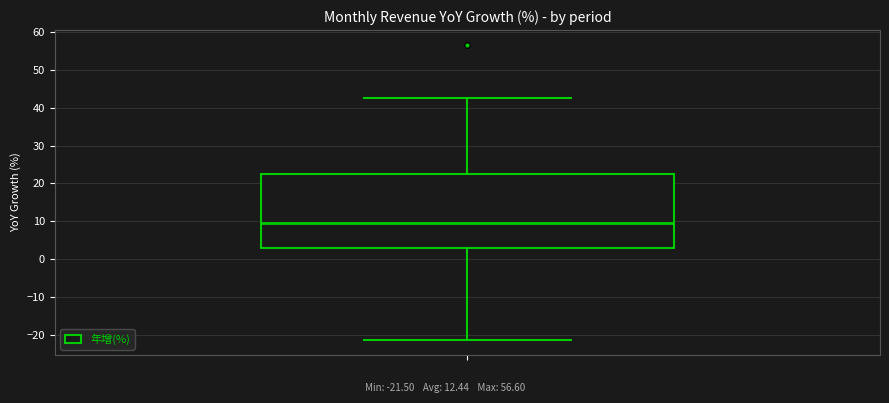

Where is the lower edge of the box on the y-axis? The values are not printed on the chart, so give them approximately, as read against the axis.

3